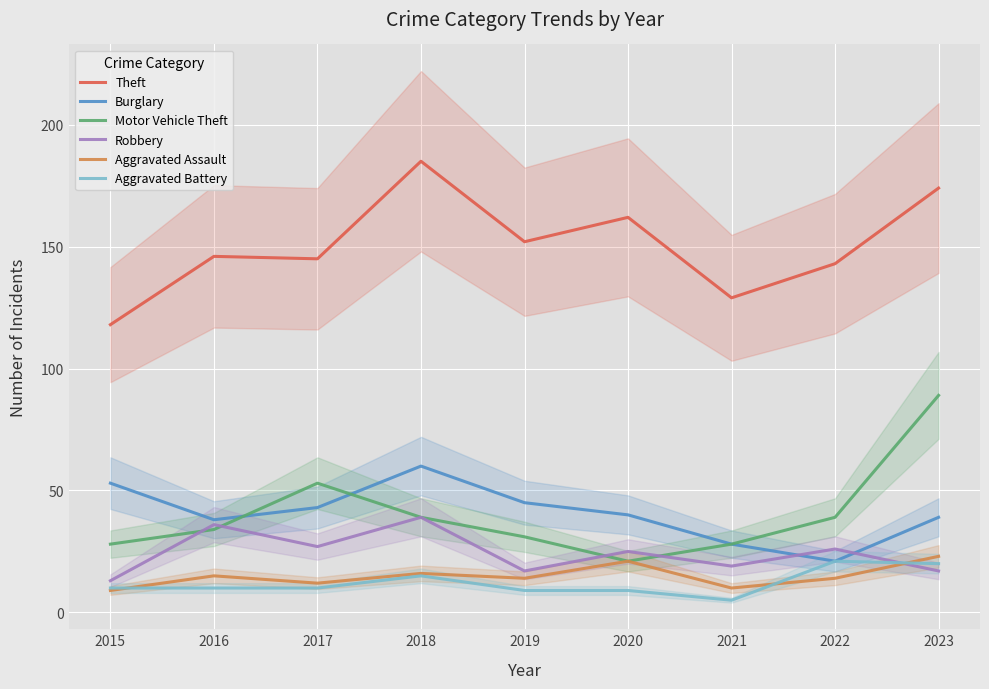

At which category does Aggravated Assault reach its first local peak?

2016